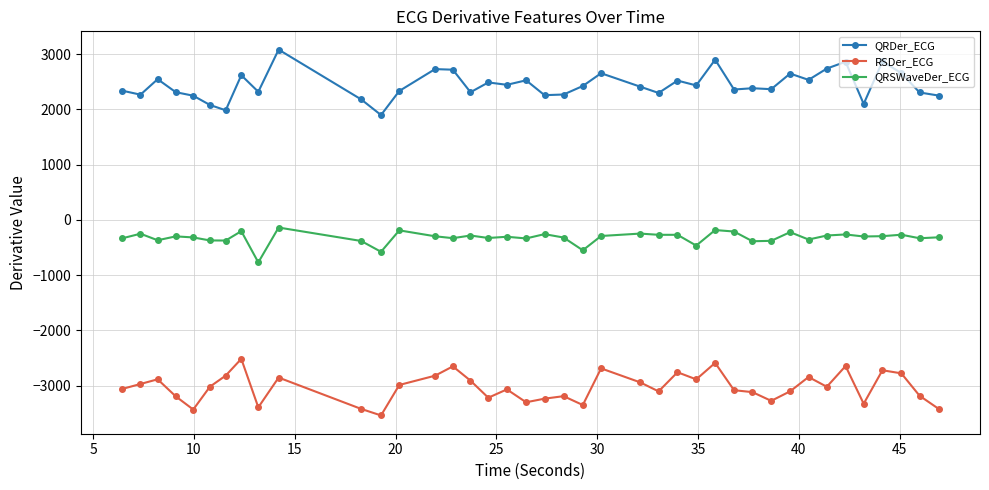

How many lines are shown in the chart?

3